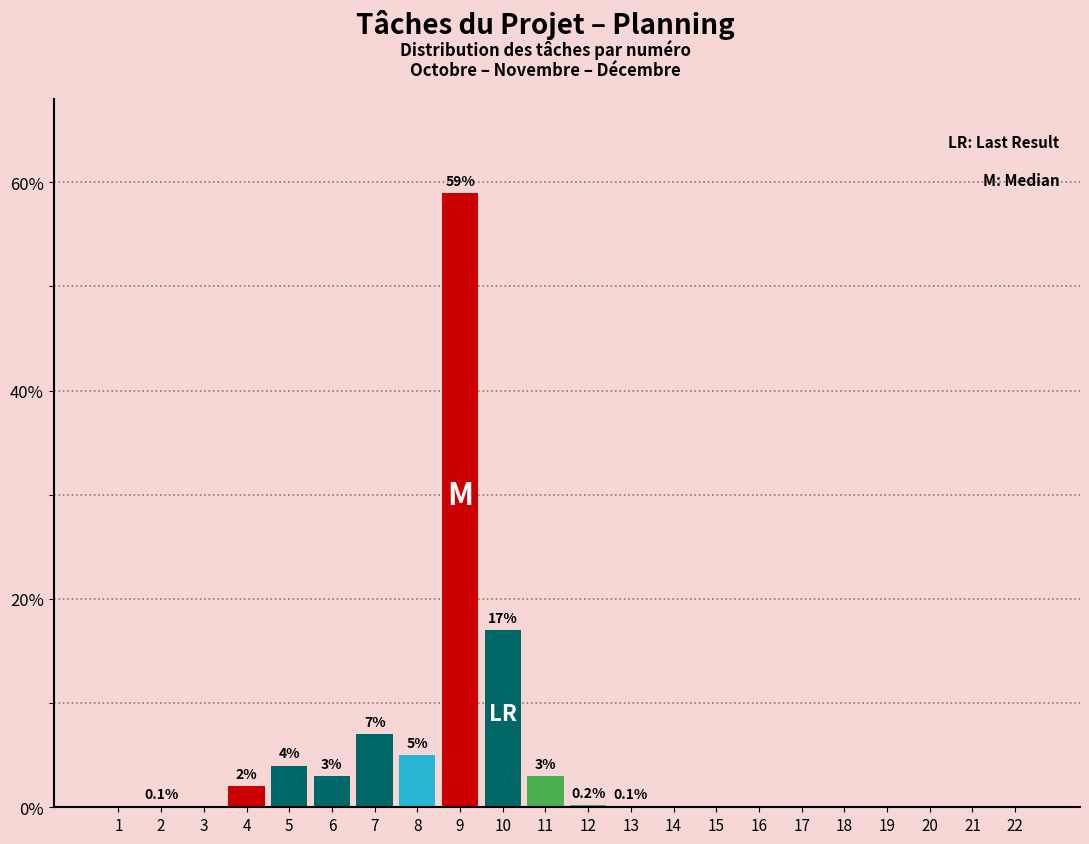

Reading left to right, list all the values displayed in this chart.

1=0.0	2=0.1	3=0.0	4=2.0	5=4.0	6=3.0	7=7.0	8=5.0	9=59.0	10=17.0	11=3.0	12=0.2	13=0.1	14=0.0	15=0.0	16=0.0	17=0.0	18=0.0	19=0.0	20=0.0	21=0.0	22=0.0